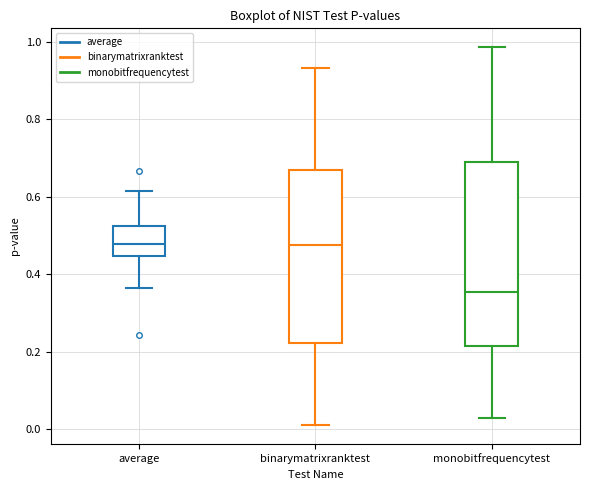

Which box is the tallest, from its lower edge to its upper edge?

monobitfrequencytest